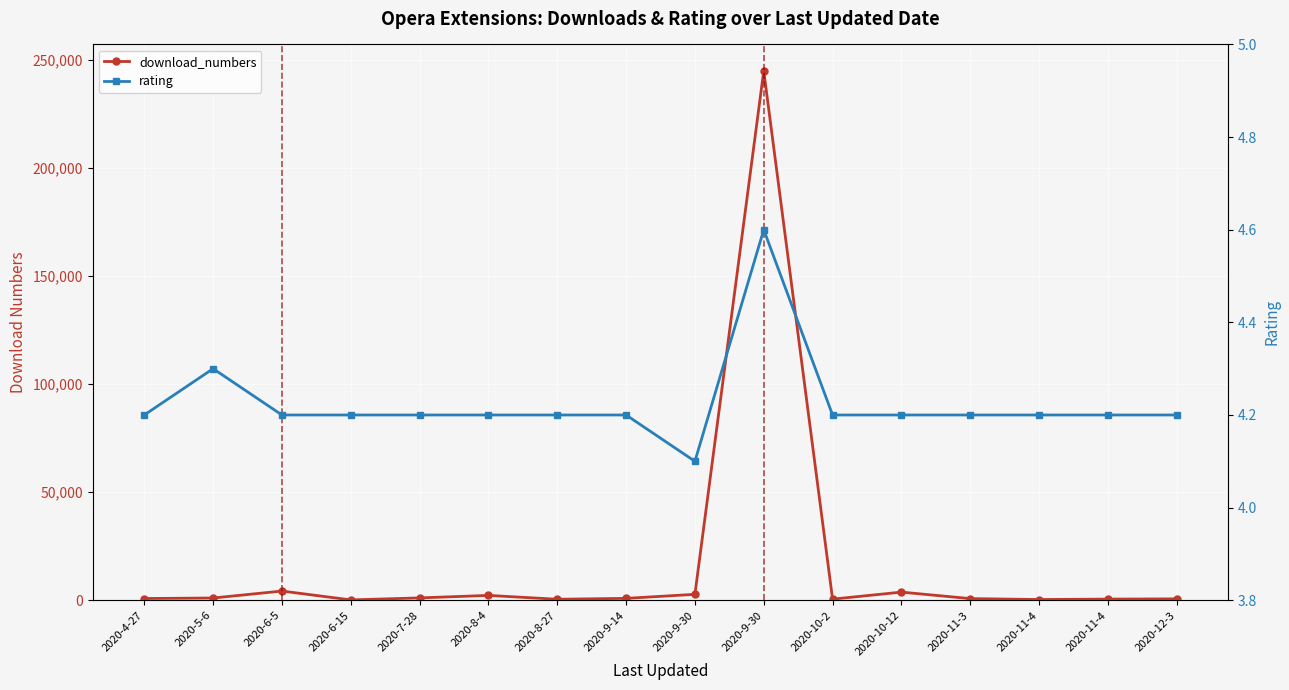

What is the average value of the download_numbers series?

16583.0